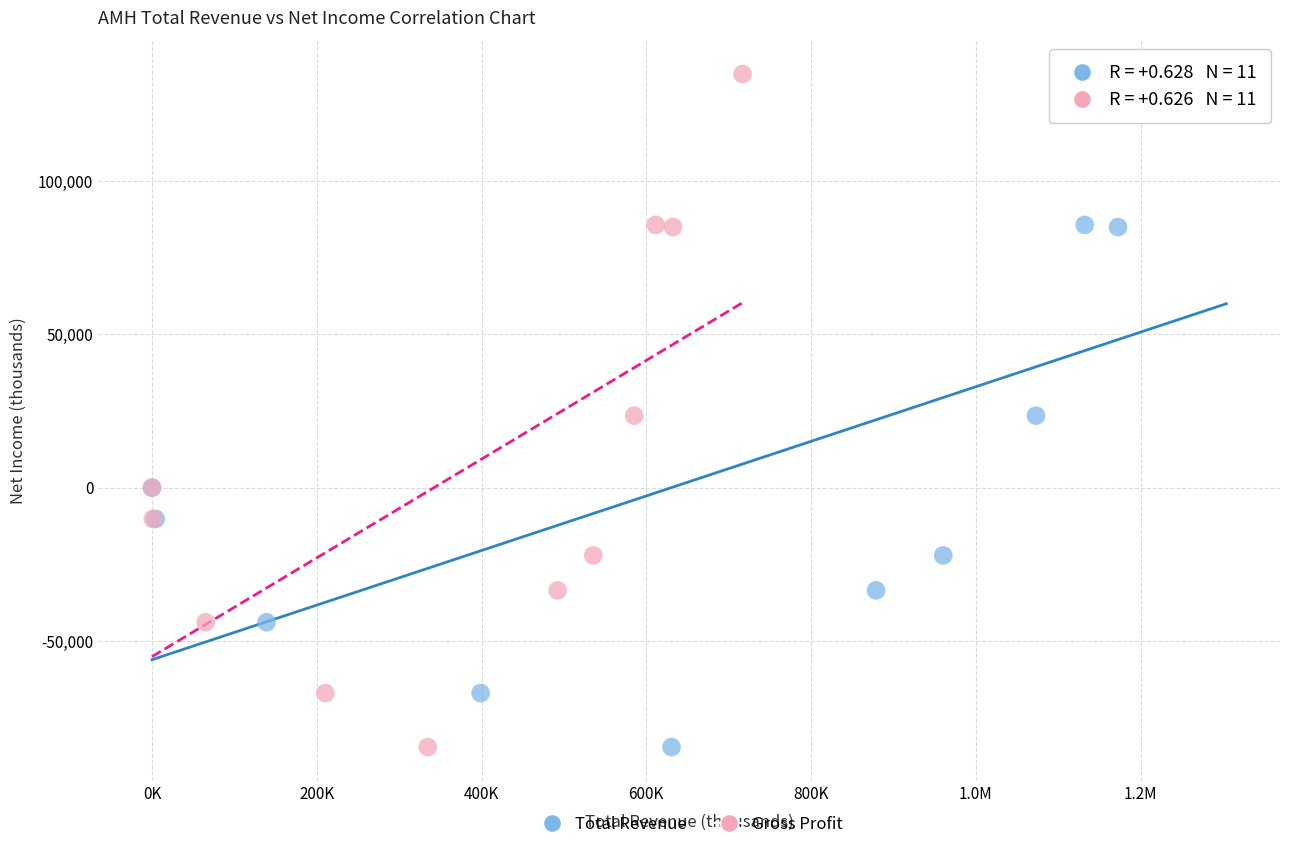

What are all the series names shown in the legend?

Total Revenue, Gross Profit